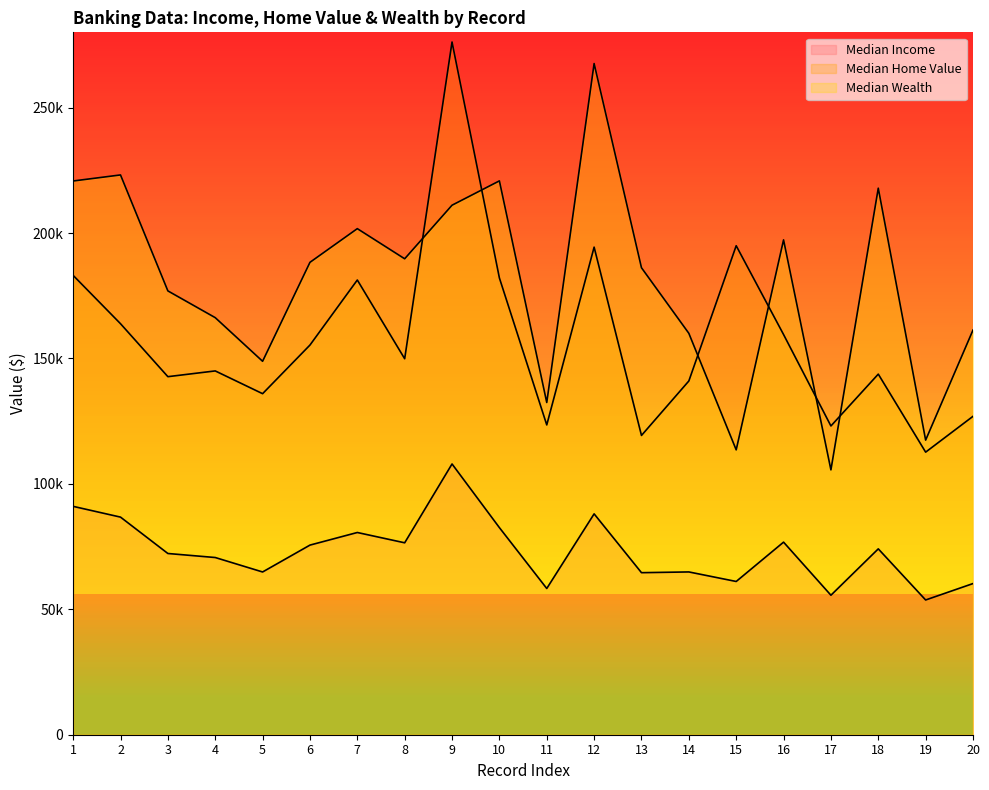

What is the value of the Median Home Value point at the 19th from the left?

112649